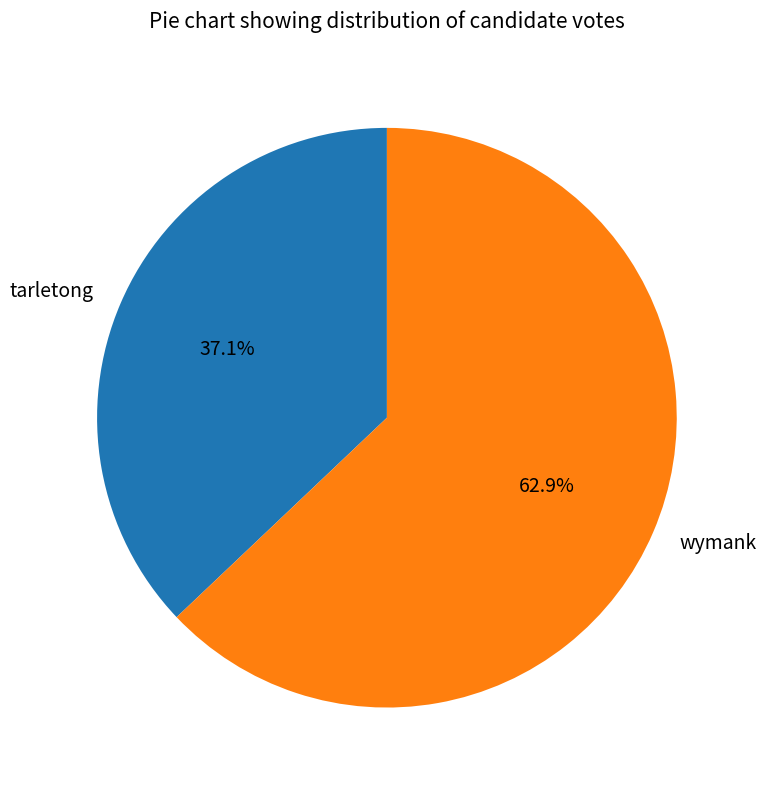

Is there a majority slice in this chart?

Yes